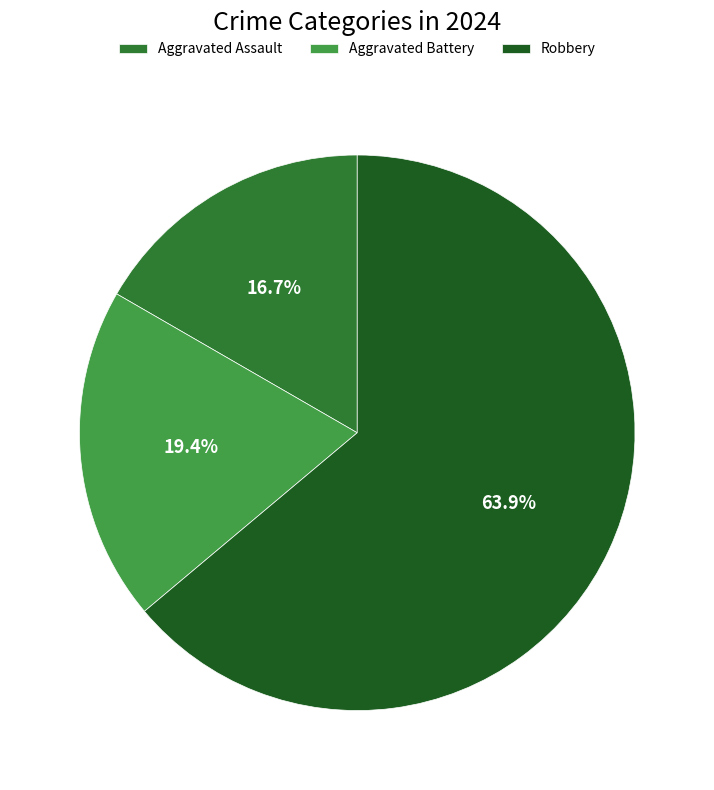

Is Robbery the majority of the pie?

Yes